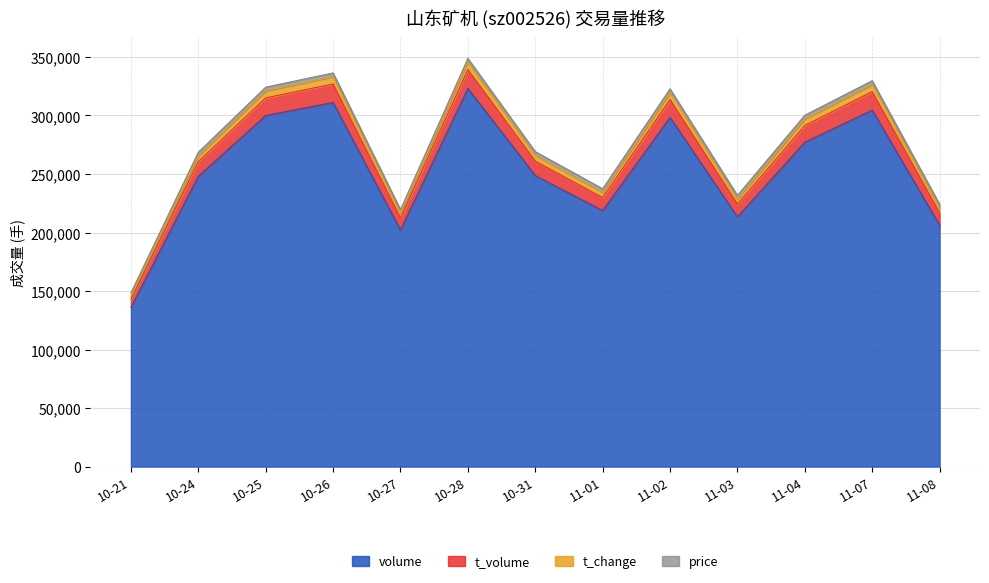

What is the maximum value for volume?

323075.0